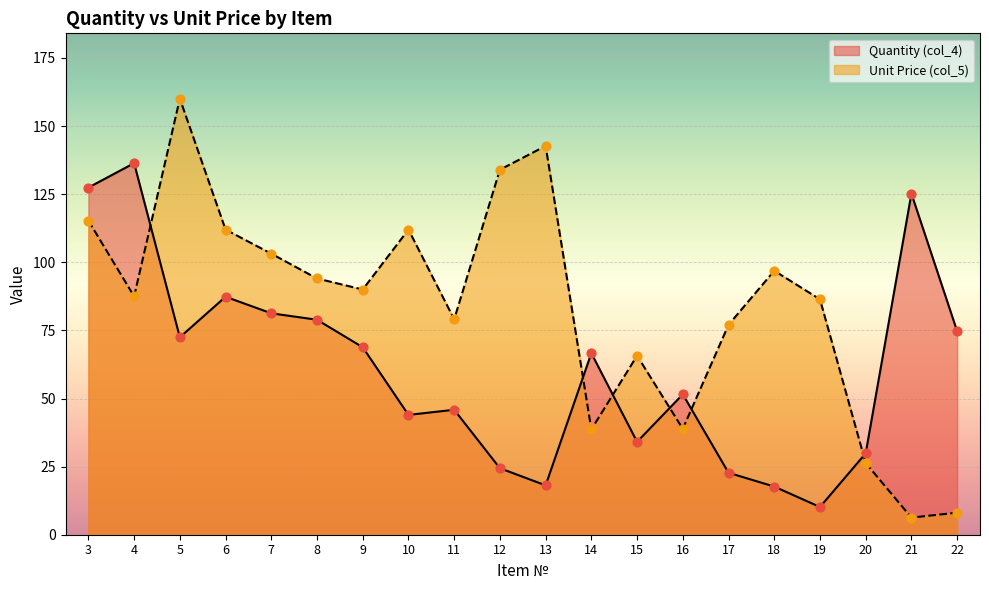

At how many categories does at least one series exceed 88?

12